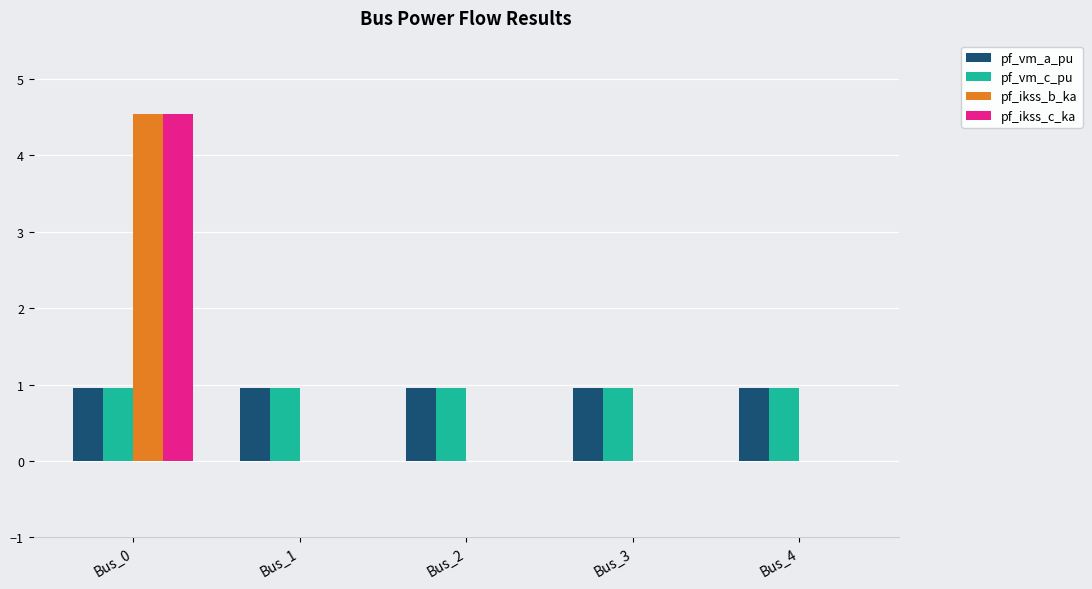

Reading left to right, extract all data points from this chart.

pf_vm_a_pu: Bus_0=1.0	Bus_1=1.0	Bus_2=1.0	Bus_3=1.0	Bus_4=1.0
pf_vm_c_pu: Bus_0=1.0	Bus_1=1.0	Bus_2=1.0	Bus_3=1.0	Bus_4=1.0
pf_ikss_b_ka: Bus_0=4.5	Bus_1=0.0	Bus_2=0.0	Bus_3=0.0	Bus_4=0.0
pf_ikss_c_ka: Bus_0=4.5	Bus_1=0.0	Bus_2=0.0	Bus_3=0.0	Bus_4=0.0